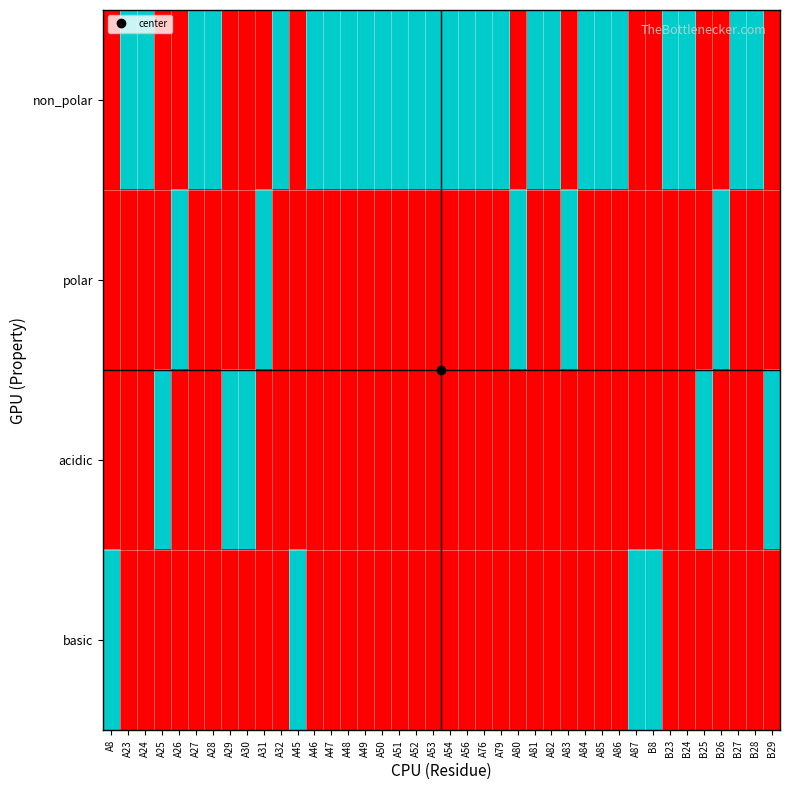

Reading left to right, transcribe all the data shown in this chart.

non_polar: A8=0	A23=1	A24=1	A25=0	A26=0	A27=1	A28=1	A29=0	A30=0	A31=0	A32=1	A45=0	A46=1	A47=1	A48=1	A49=1	A50=1	A51=1	A52=1	A53=1	A54=1	A56=1	A76=1	A79=1	A80=0	A81=1	A82=1	A83=0	A84=1	A85=1	A86=1	A87=0	B8=0	B23=1	B24=1	B25=0	B26=0	B27=1	B28=1	B29=0
polar: A8=0	A23=0	A24=0	A25=0	A26=1	A27=0	A28=0	A29=0	A30=0	A31=1	A32=0	A45=0	A46=0	A47=0	A48=0	A49=0	A50=0	A51=0	A52=0	A53=0	A54=0	A56=0	A76=0	A79=0	A80=1	A81=0	A82=0	A83=1	A84=0	A85=0	A86=0	A87=0	B8=0	B23=0	B24=0	B25=0	B26=1	B27=0	B28=0	B29=0
acidic: A8=0	A23=0	A24=0	A25=1	A26=0	A27=0	A28=0	A29=1	A30=1	A31=0	A32=0	A45=0	A46=0	A47=0	A48=0	A49=0	A50=0	A51=0	A52=0	A53=0	A54=0	A56=0	A76=0	A79=0	A80=0	A81=0	A82=0	A83=0	A84=0	A85=0	A86=0	A87=0	B8=0	B23=0	B24=0	B25=1	B26=0	B27=0	B28=0	B29=1
basic: A8=1	A23=0	A24=0	A25=0	A26=0	A27=0	A28=0	A29=0	A30=0	A31=0	A32=0	A45=1	A46=0	A47=0	A48=0	A49=0	A50=0	A51=0	A52=0	A53=0	A54=0	A56=0	A76=0	A79=0	A80=0	A81=0	A82=0	A83=0	A84=0	A85=0	A86=0	A87=1	B8=1	B23=0	B24=0	B25=0	B26=0	B27=0	B28=0	B29=0